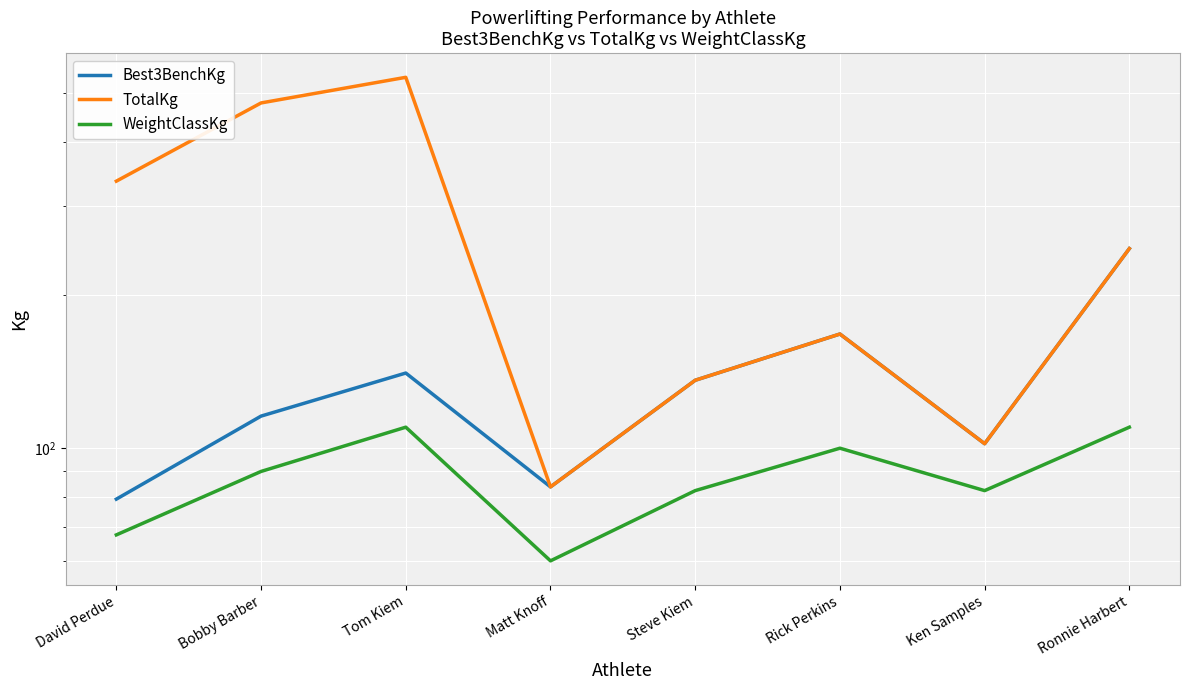

Which series has the largest total across all categories?

TotalKg